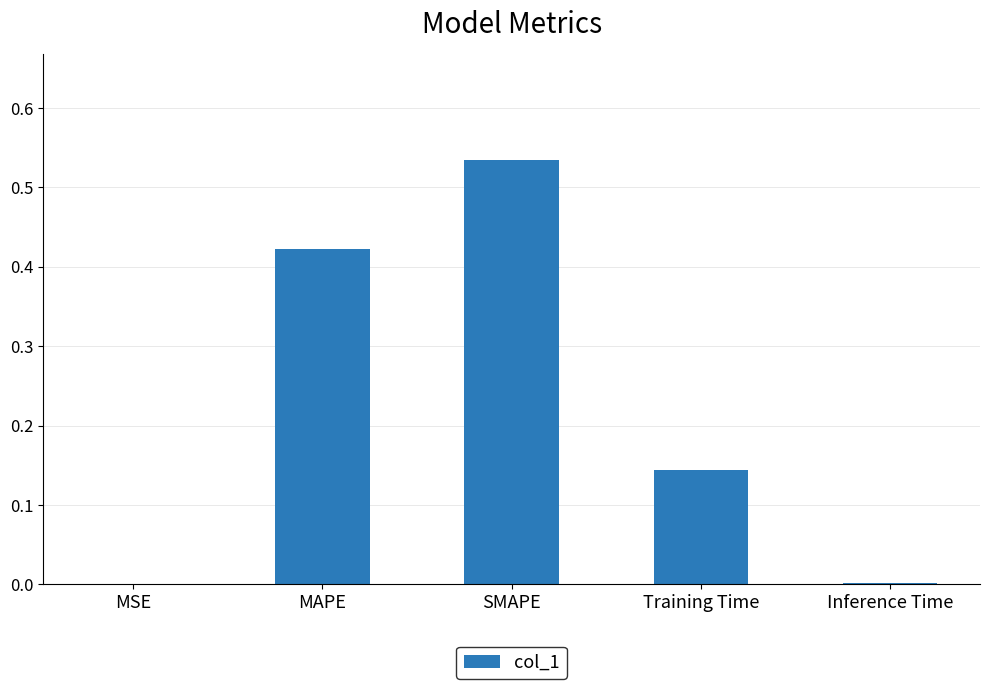

How many series are shown in this chart?

1